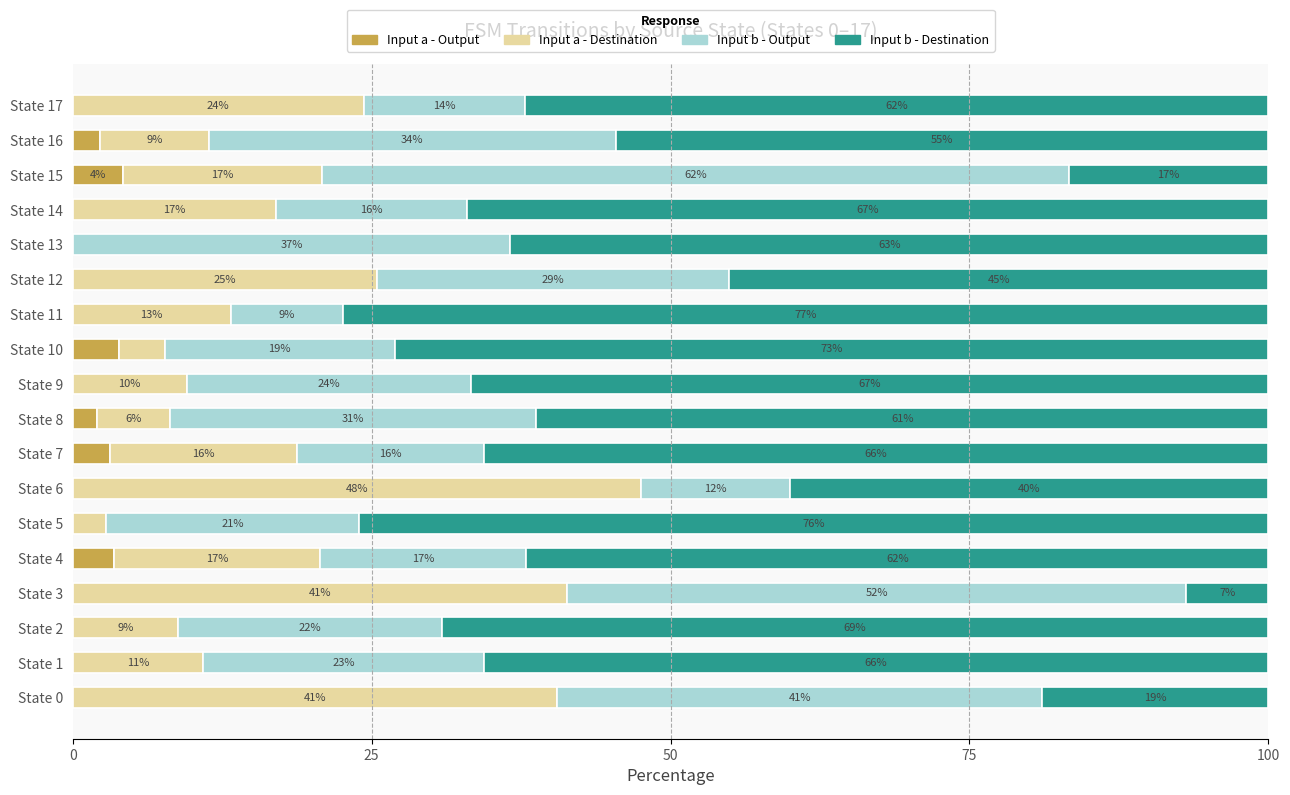

Which series has the largest range (max minus min)?

Input b - Destination